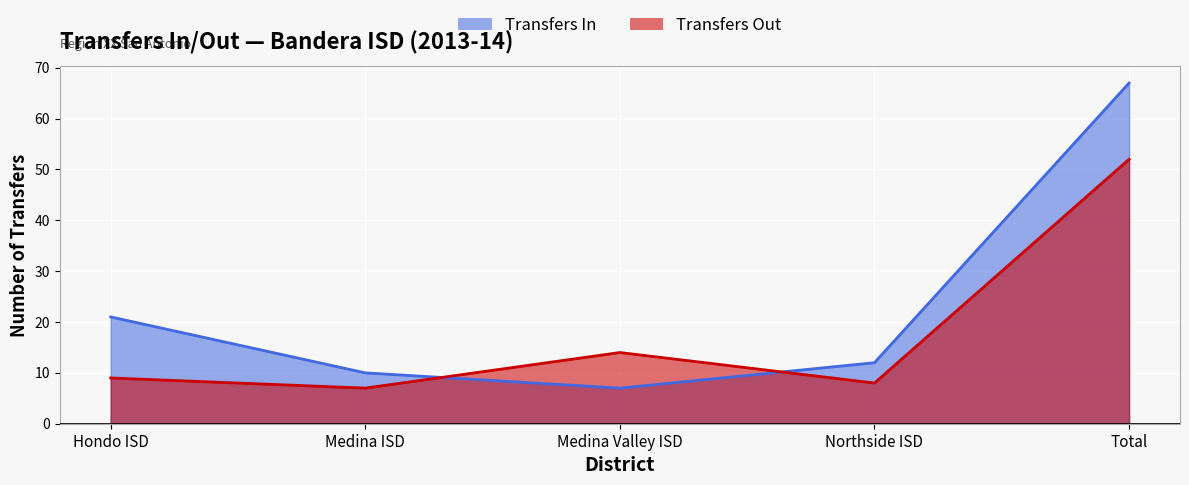

At how many categories does at least one series exceed 23?

1